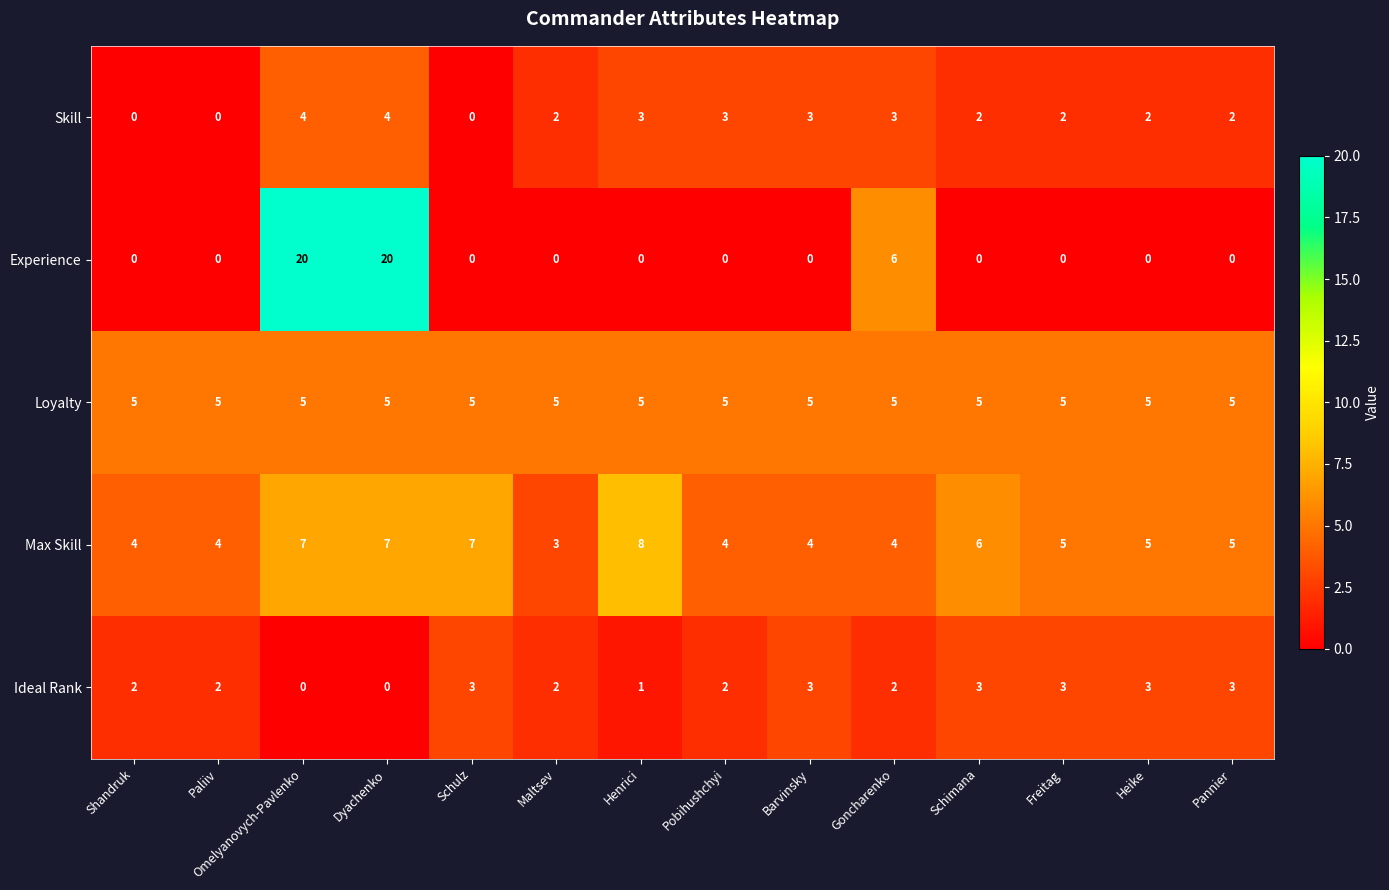

What is the total value across all series at Goncharenko?

20